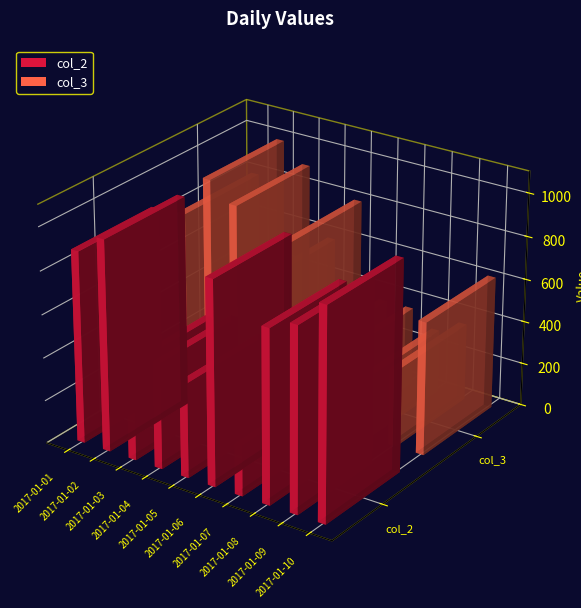

What is the lowest value of the col_2 series?

235